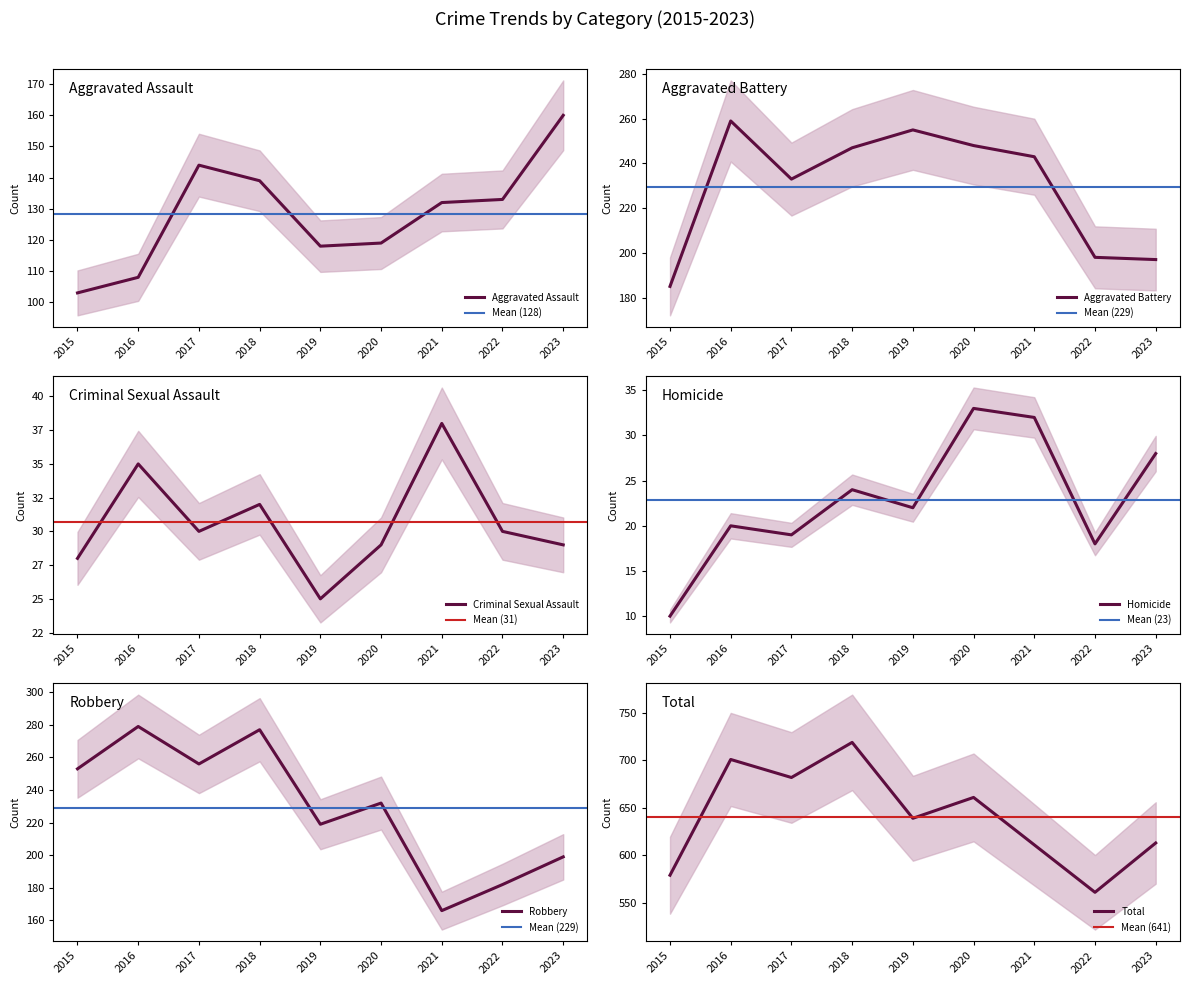

What is the approximate value of Aggravated Assault at 2020?

119